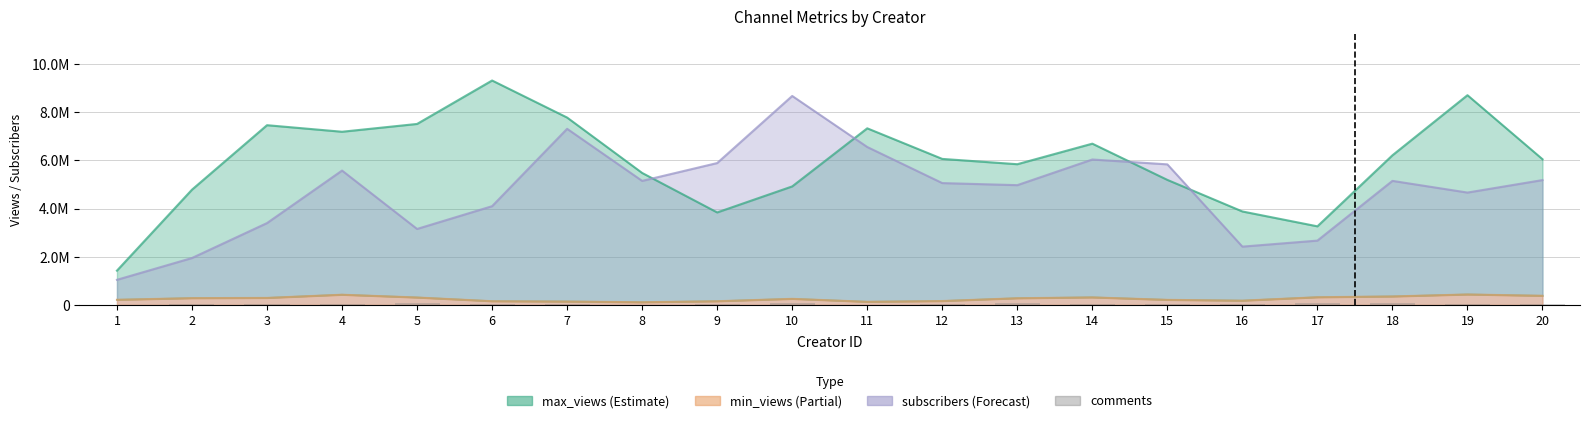

What is the average value?

40309